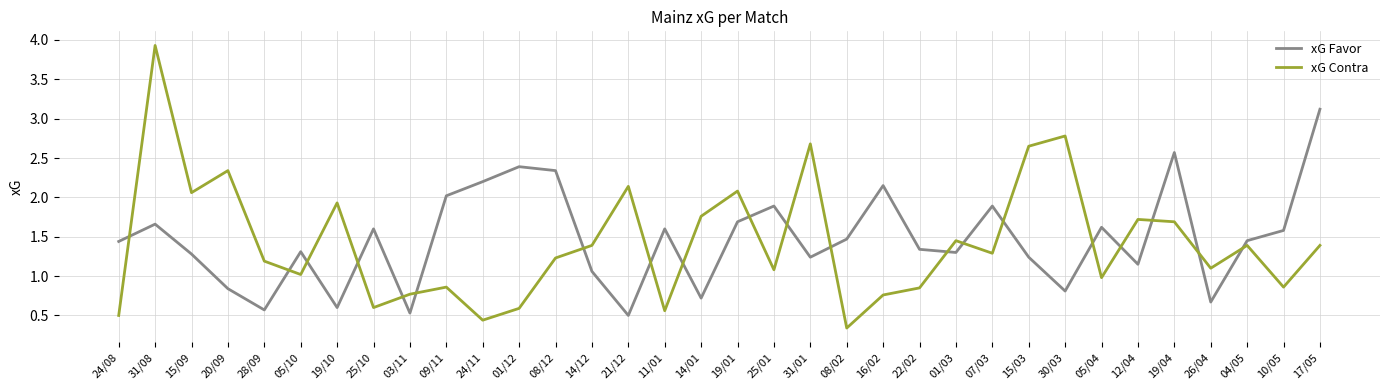

What value does the xG Contra series have at 31/08?

3.9